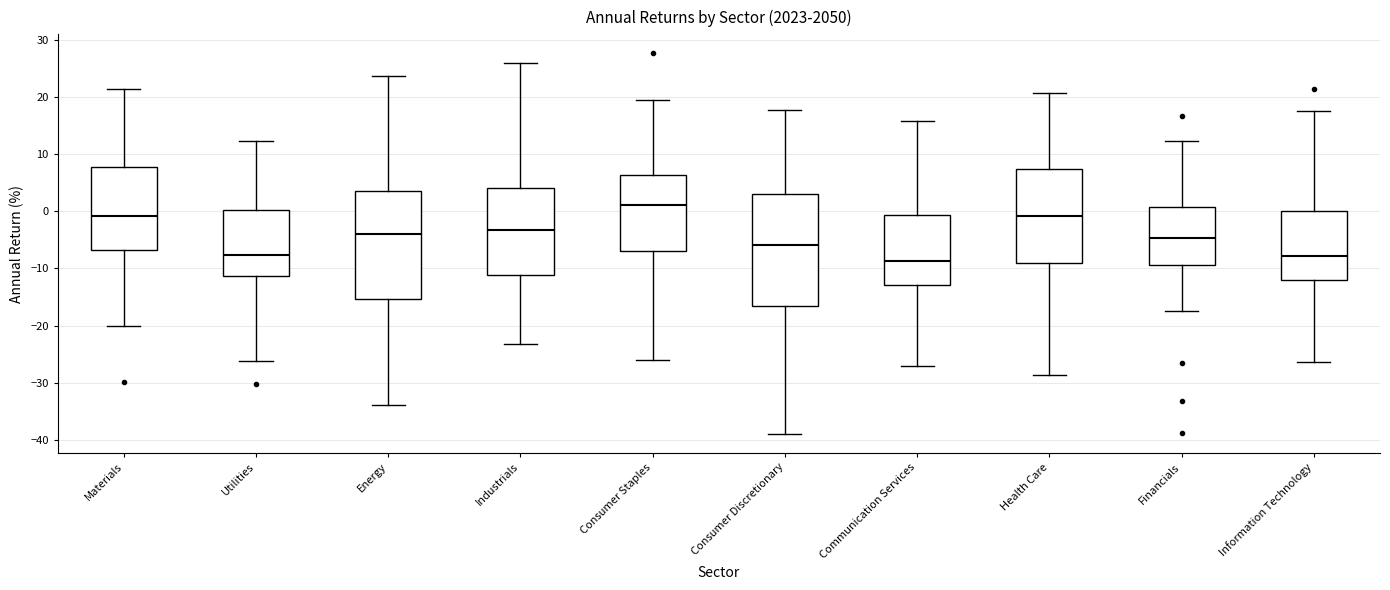

Reading left to right, read every box against the y-axis: the position of its median line, the range the box covers, and the ends of its whiskers. The values are not printed on the chart, so give them approximately, as read against the axis.

Materials: median -1, box -7 to 8, whiskers -20 to 21
Utilities: median -8, box -11 to 0, whiskers -26 to 12
Energy: median -4, box -15 to 4, whiskers -34 to 24
Industrials: median -3, box -11 to 4, whiskers -23 to 26
Consumer Staples: median 1, box -7 to 6, whiskers -26 to 19
Consumer Discretionary: median -6, box -17 to 3, whiskers -39 to 18
Communication Services: median -9, box -13 to -1, whiskers -27 to 16
Health Care: median -1, box -9 to 7, whiskers -29 to 21
Financials: median -5, box -9 to 1, whiskers -17 to 12
Information Technology: median -8, box -12 to 0, whiskers -26 to 18